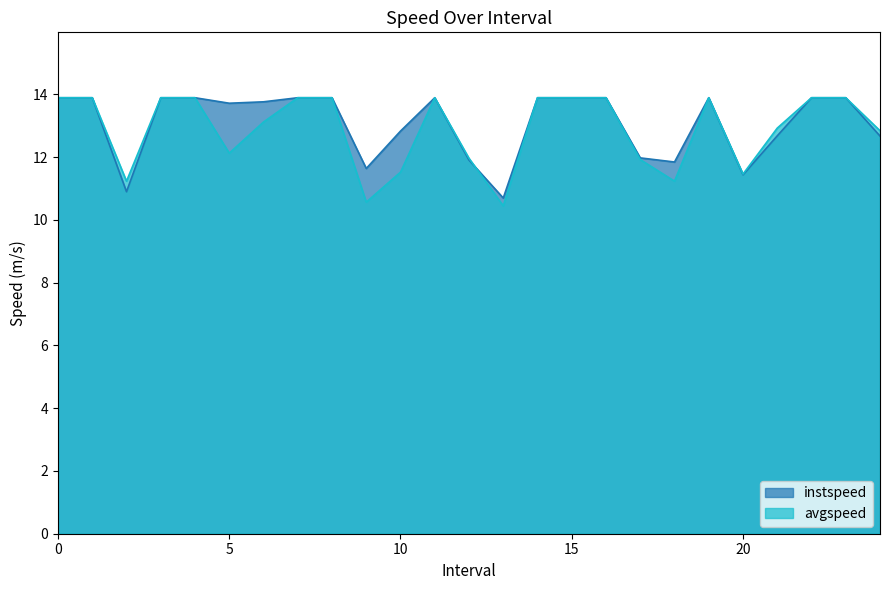

Between 14 and 24.0, which is larger?

14